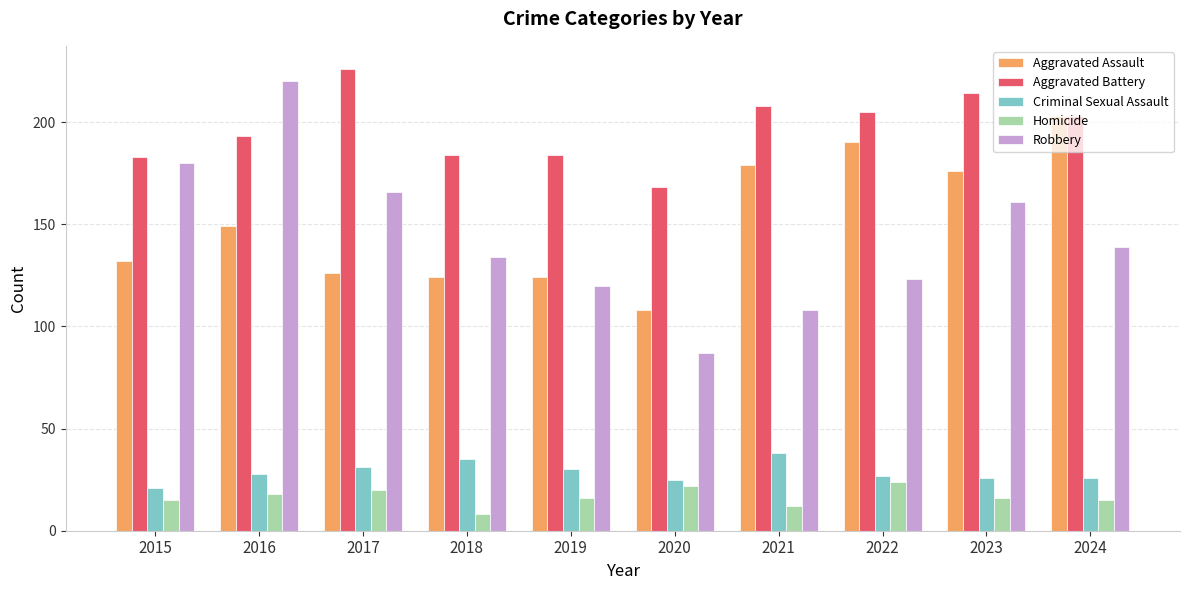

Which category has the lowest value across all series?

2018